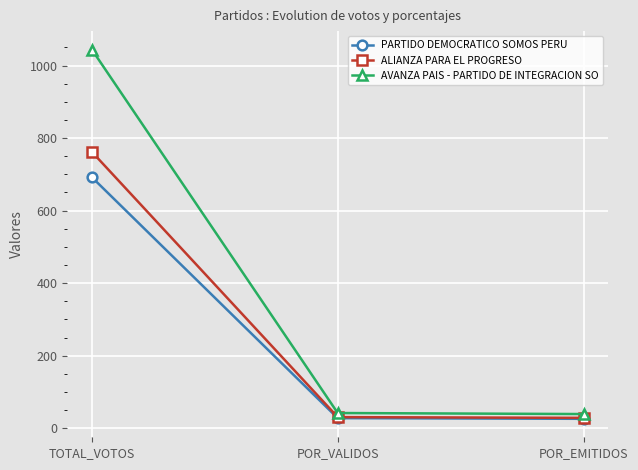

What is the label of the 3rd point from the left?

POR_EMITIDOS